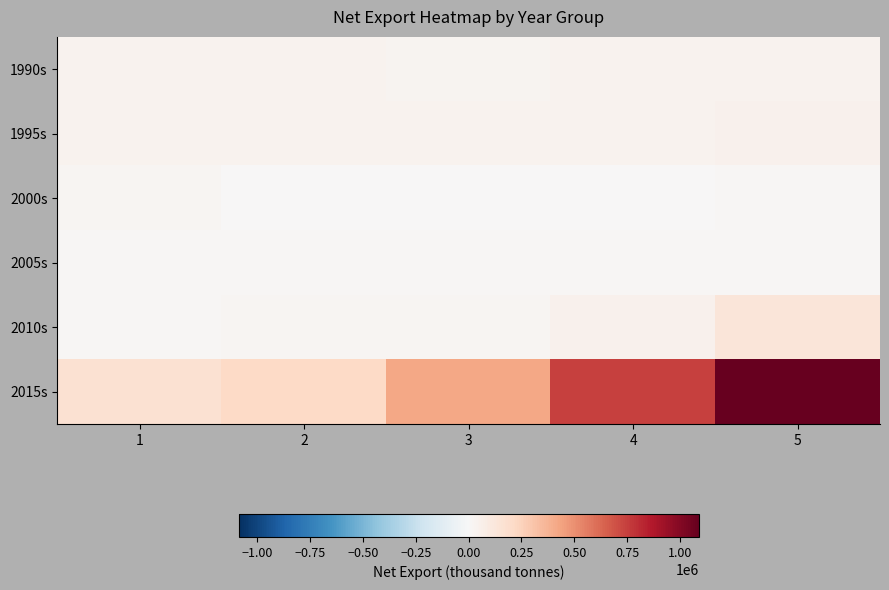

Reading left to right, list all the values displayed in this chart.

1990s: 1=39785	2=42340	3=32574	4=35770	5=36135
1995s: 1=34675	2=40260	3=39420	4=40150	5=43070
2000s: 1=18300	2=7300	3=3285	4=4380	5=9882
2005s: 1=11680	2=9125	3=9855	4=10614	5=16060
2010s: 1=15330	2=17155	3=24522	4=48910	5=128115
2015s: 1=169725	2=216306	3=422670	4=747520	5=1088430